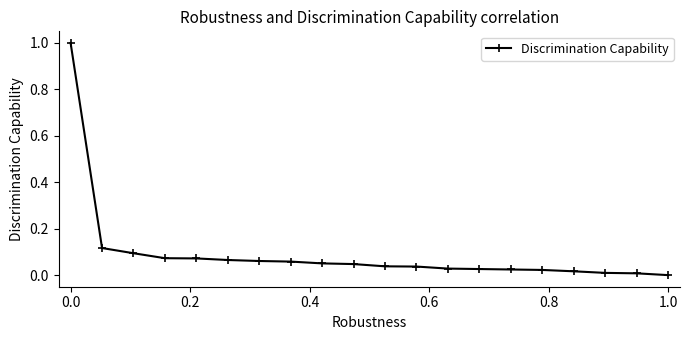

What is the maximum value shown in the chart?

1.0